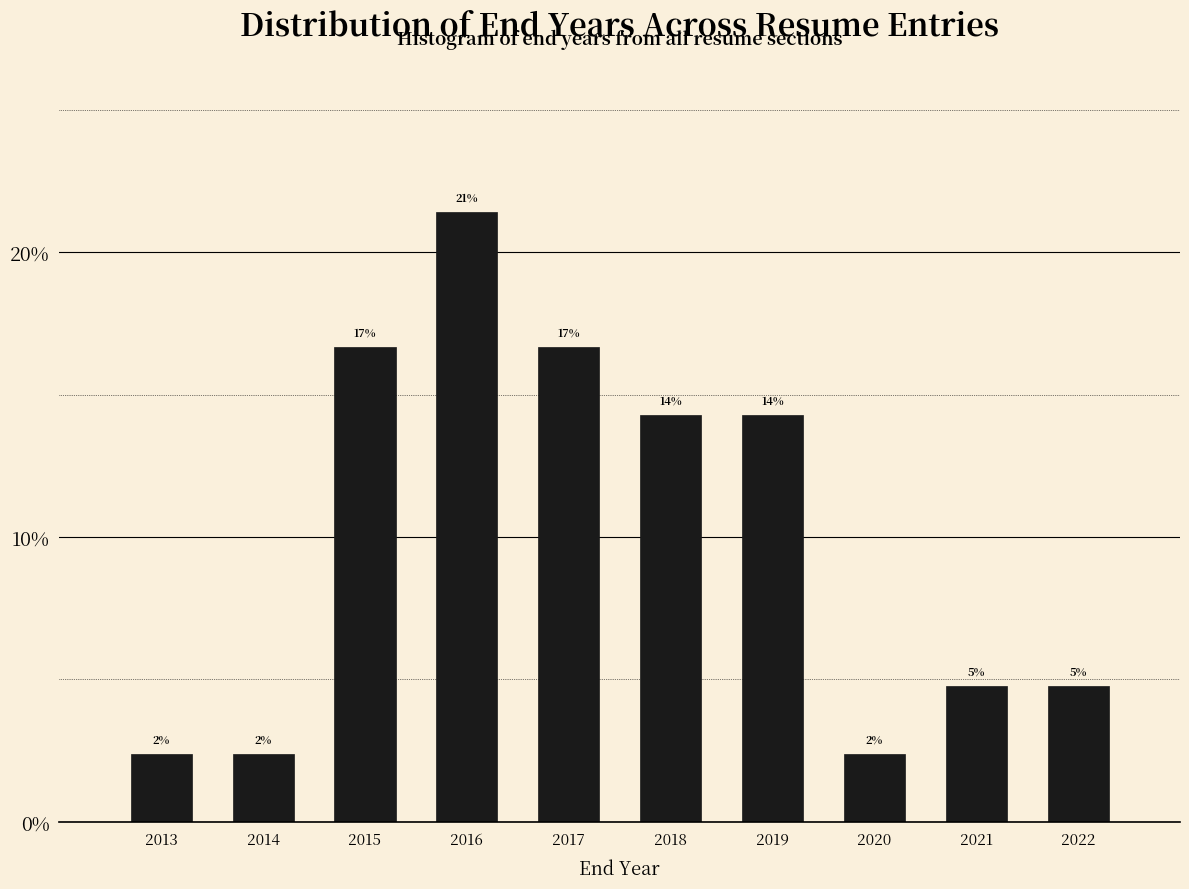

Does the chart contain any negative values?

No